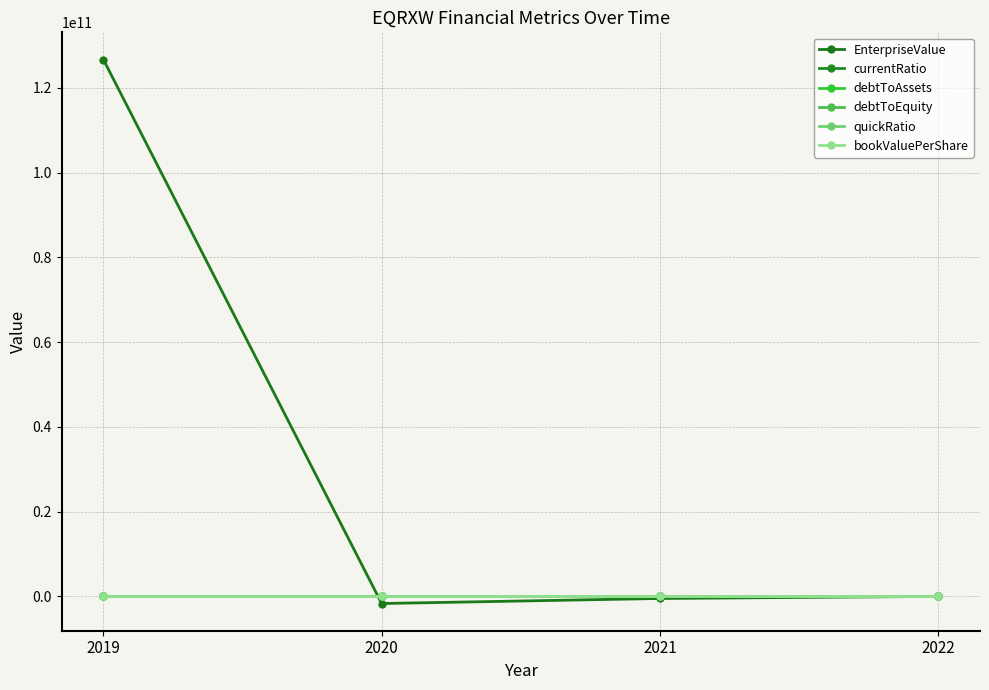

What is the smallest value displayed?

-1675168000.0